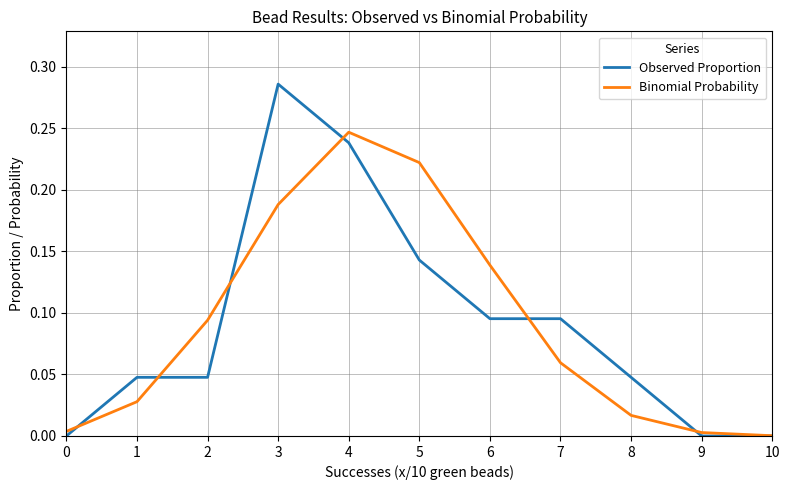

Is the value of Binomial Probability at 2 greater than the value of Observed Proportion at 9?

Yes